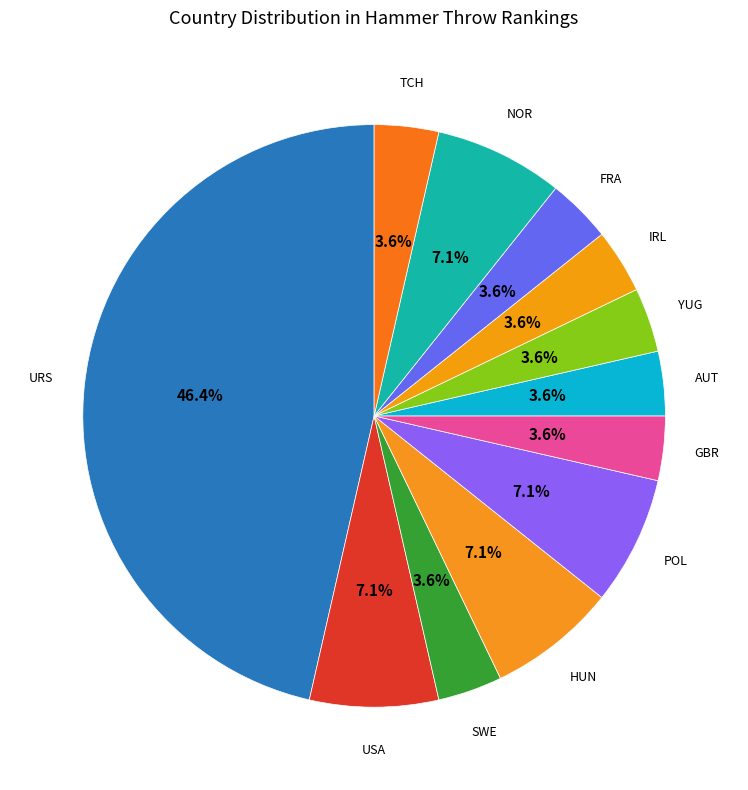

Which slice is the largest?

URS